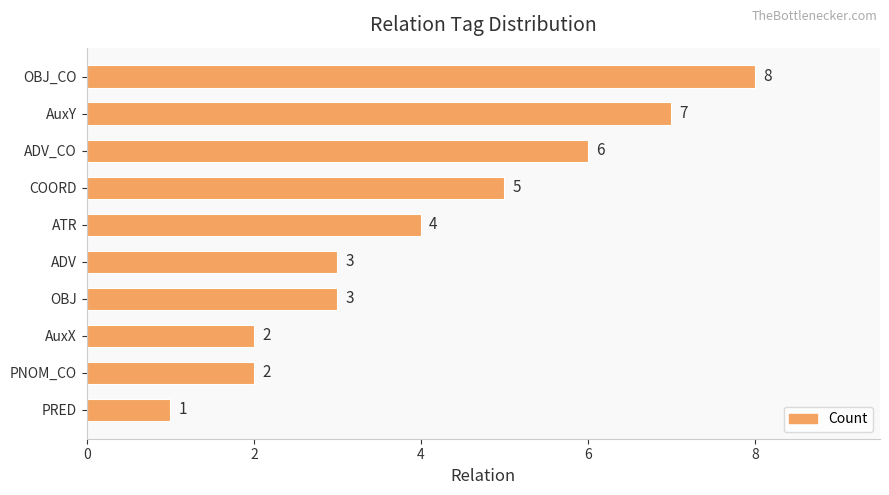

Reading top to bottom, transcribe all the data shown in this chart.

OBJ_CO=8	AuxY=7	ADV_CO=6	COORD=5	ATR=4	ADV=3	OBJ=3	AuxX=2	PNOM_CO=2	PRED=1